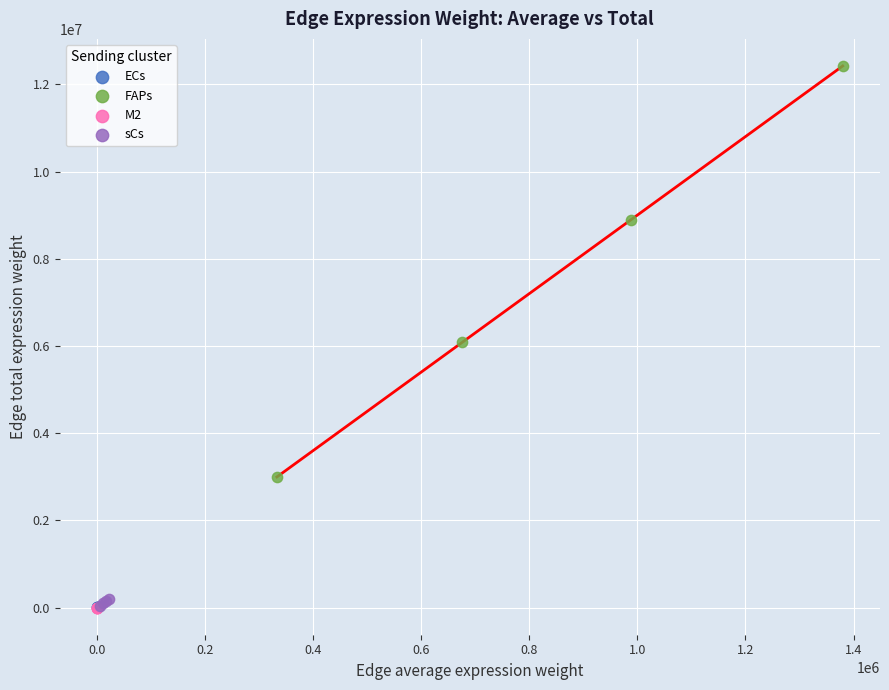

Which series reaches the maximum Y coordinate?

FAPs